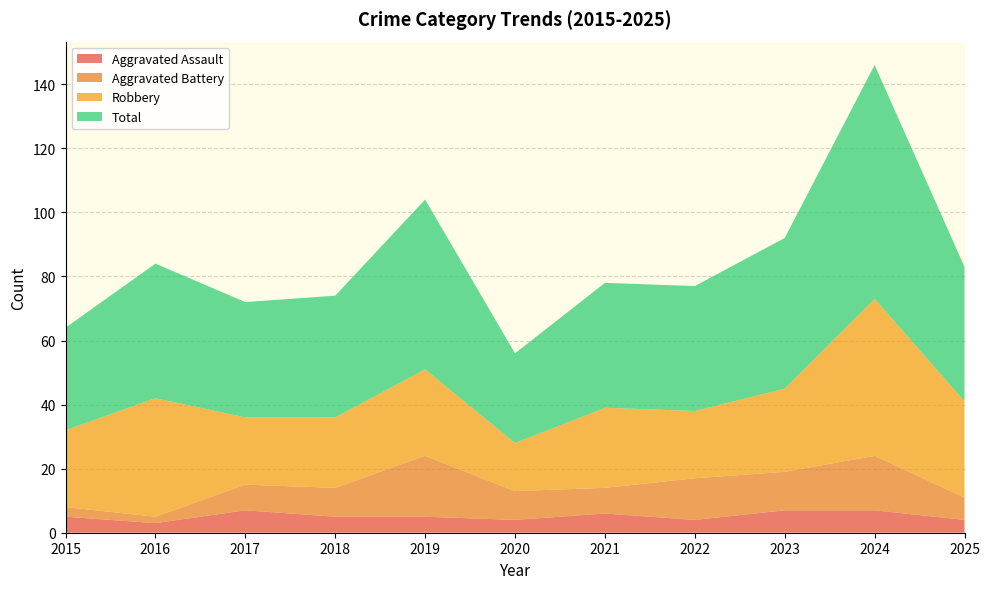

Reading left to right, what are all the values shown in this chart?

Aggravated Assault: 5	3	7	5	5	4	6	4	7	7	4
Aggravated Battery: 3	2	8	9	19	9	8	13	12	17	7
Robbery: 24	37	21	22	27	15	25	21	26	49	30
Total: 32	42	36	38	53	28	39	39	47	73	42